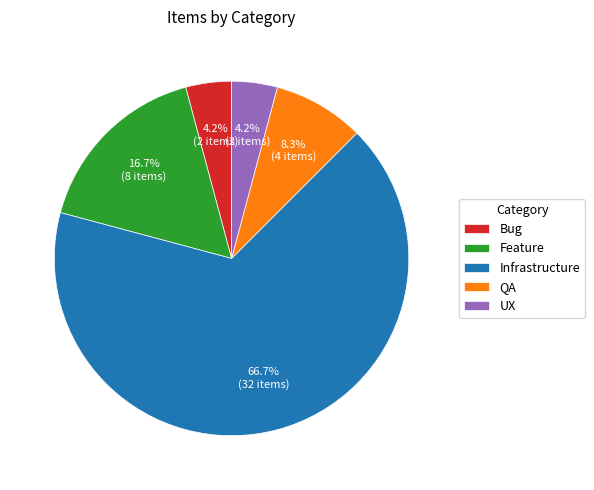

To the nearest percent, what portion does UX represent?

4%